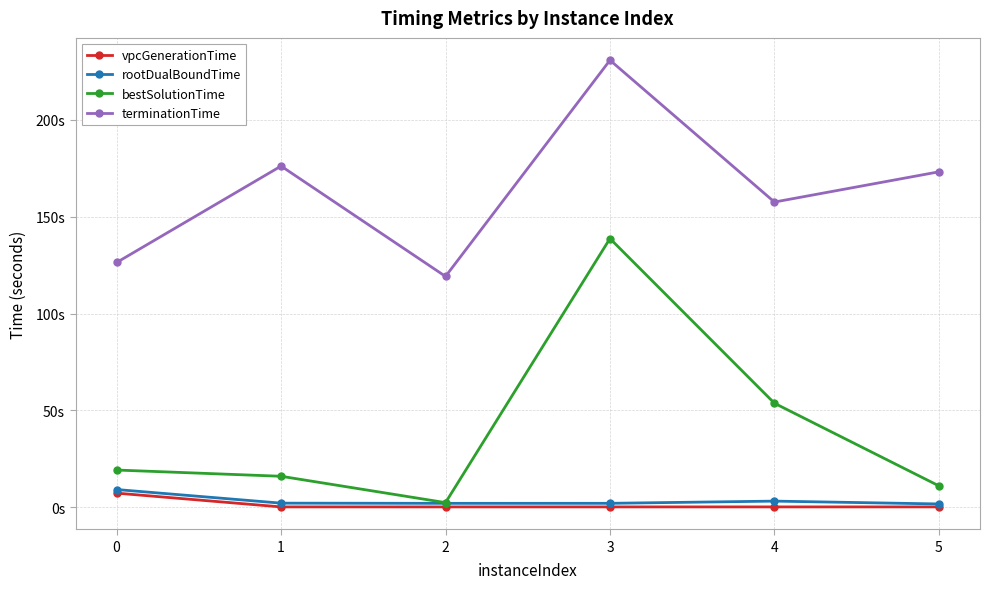

Which series has the largest total across all categories?

terminationTime